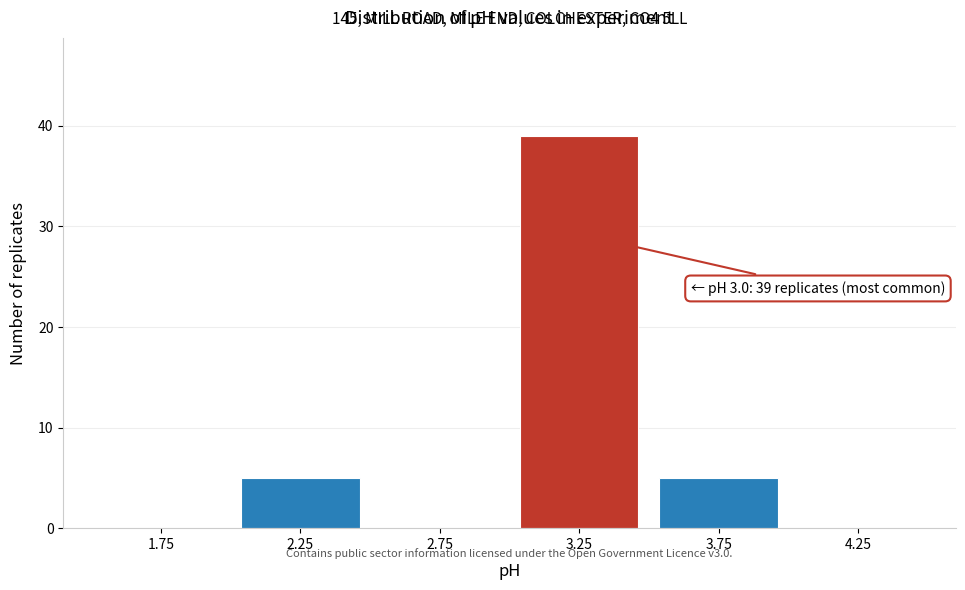

Which range on the x-axis has the tallest bar?

3.0 to 3.5